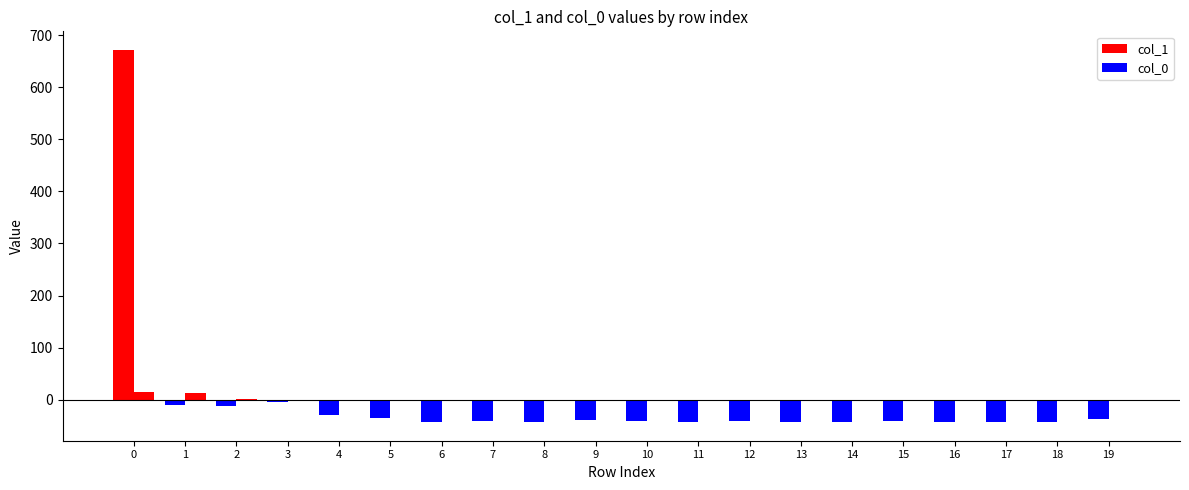

At 11, list the series in order from largest to smallest.

col_1, col_0